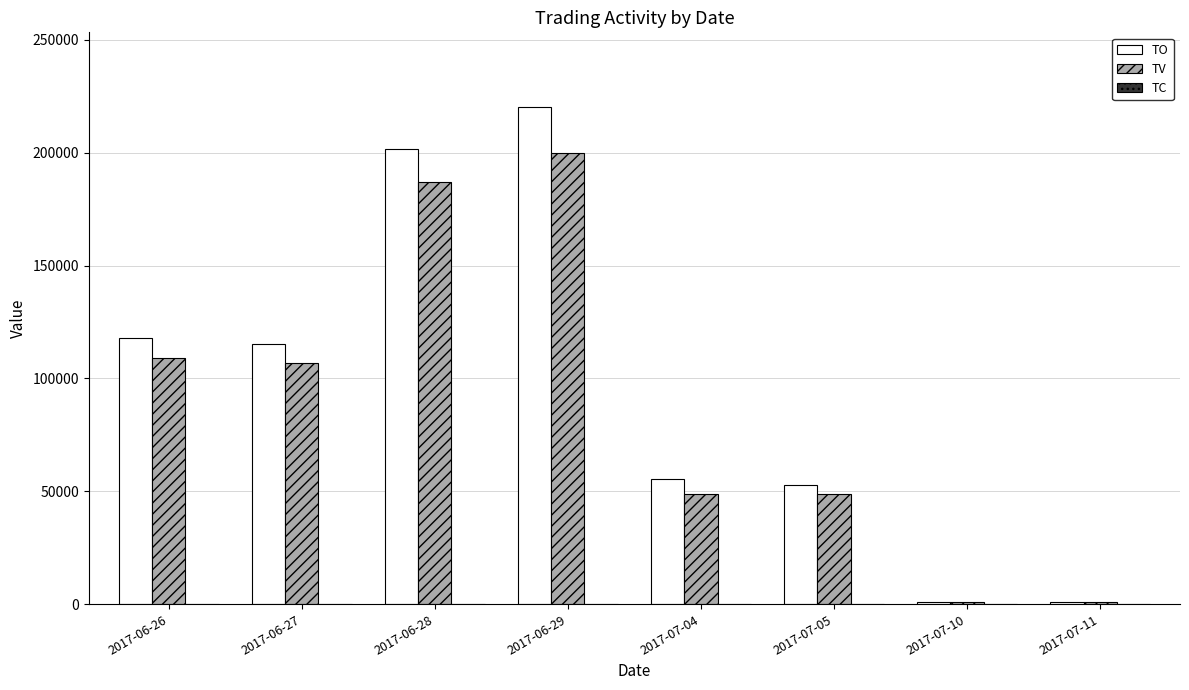

What is the maximum value shown in the chart?

220330